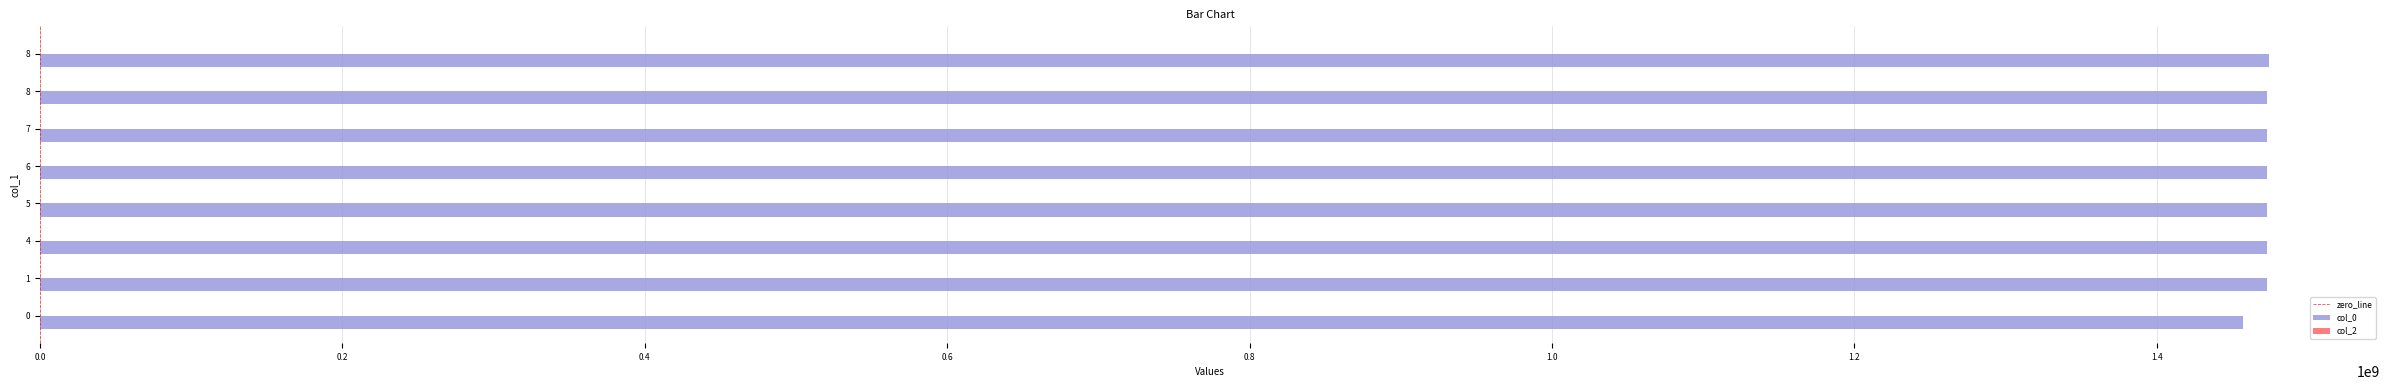

Which label corresponds to the largest value in the chart?

8